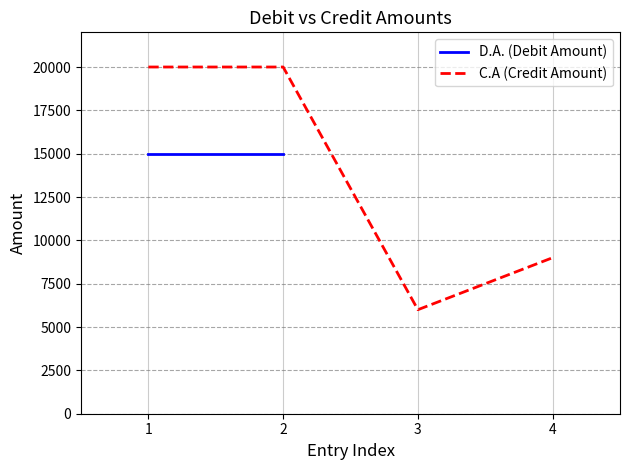

What is the difference between the second highest and second lowest values?

11000